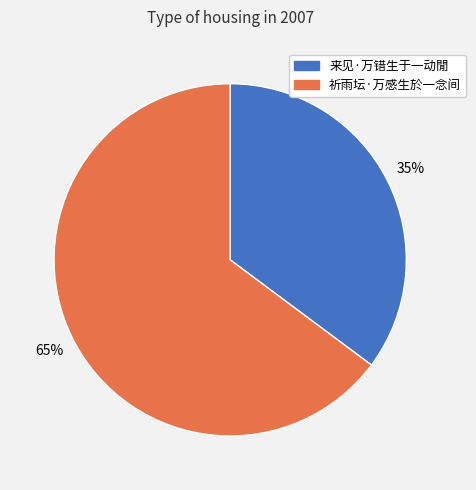

Which category has the biggest portion of the pie?

祈雨坛·万感生於一念间